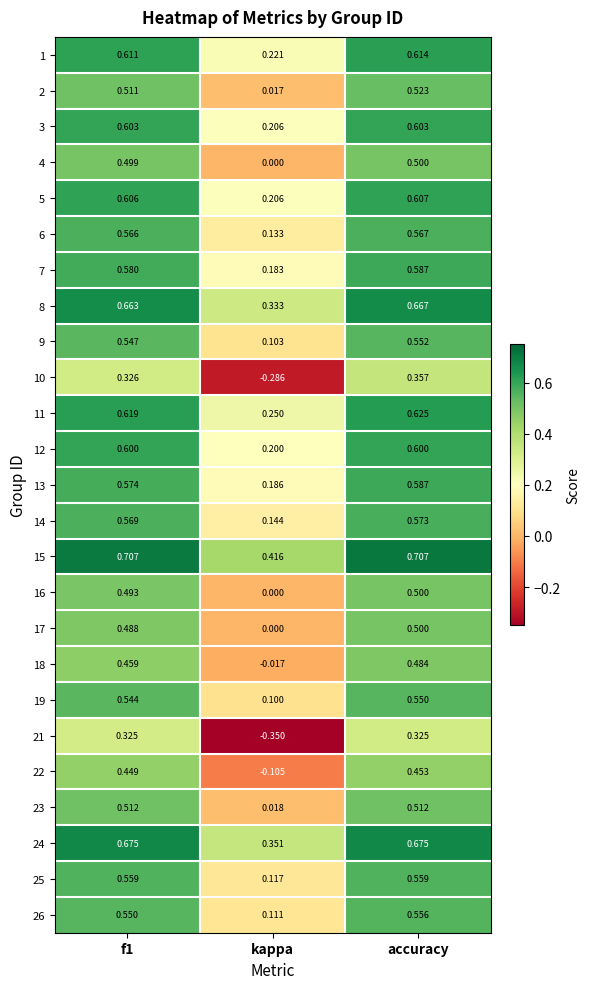

At which label is 17 closest to 0?

kappa